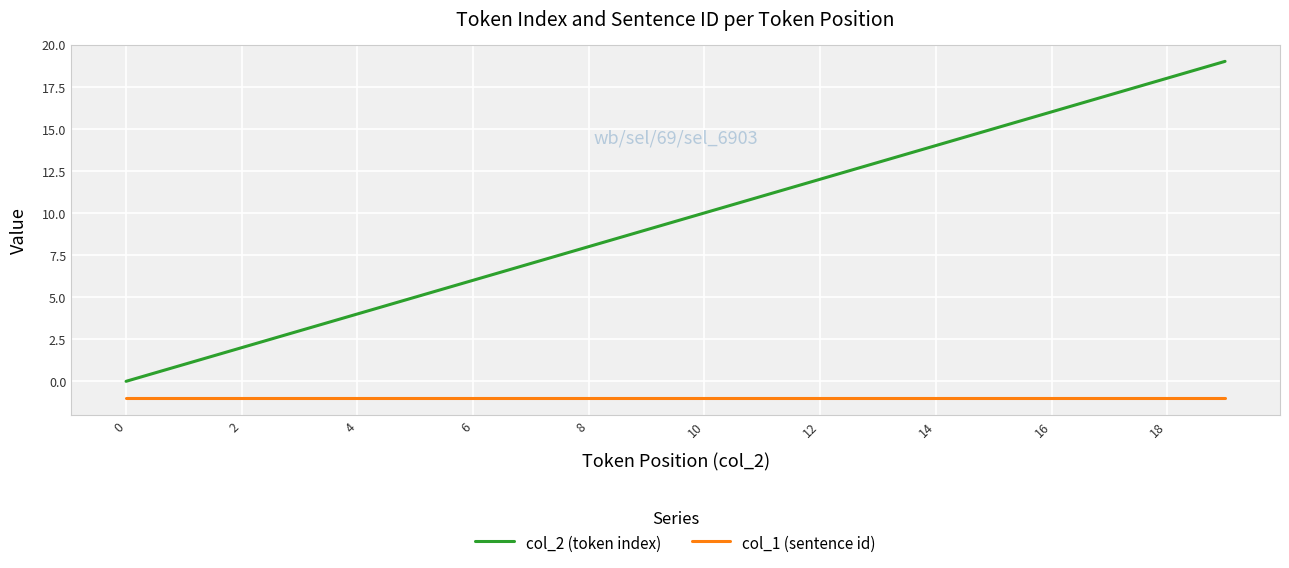

Is this an area chart (filled region under the line)?

No